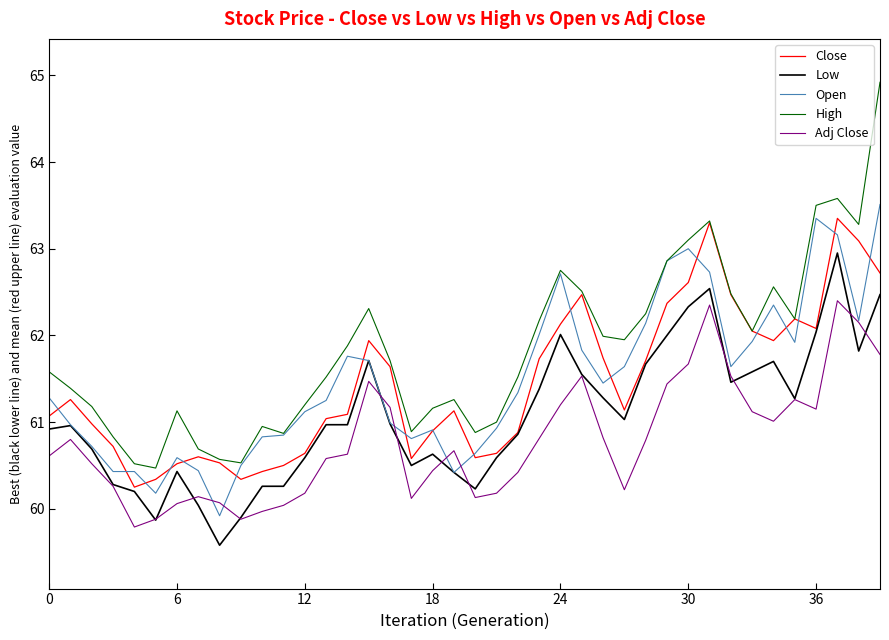

Which series has the largest total across all categories?

High